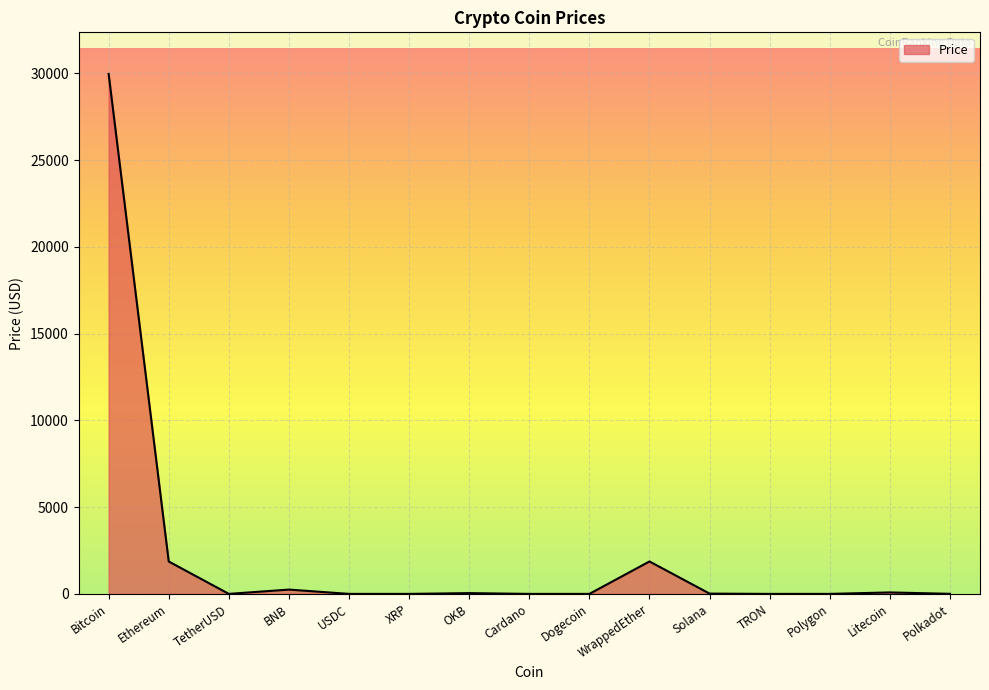

What is the greatest value displayed?

29961.3